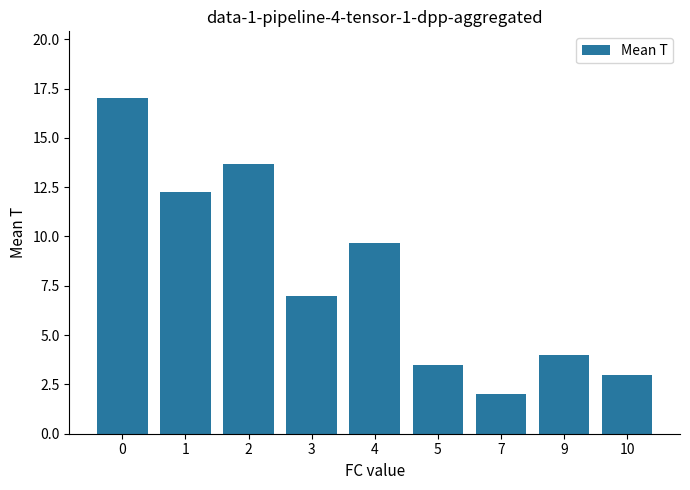

What is the smallest value displayed?

2.0